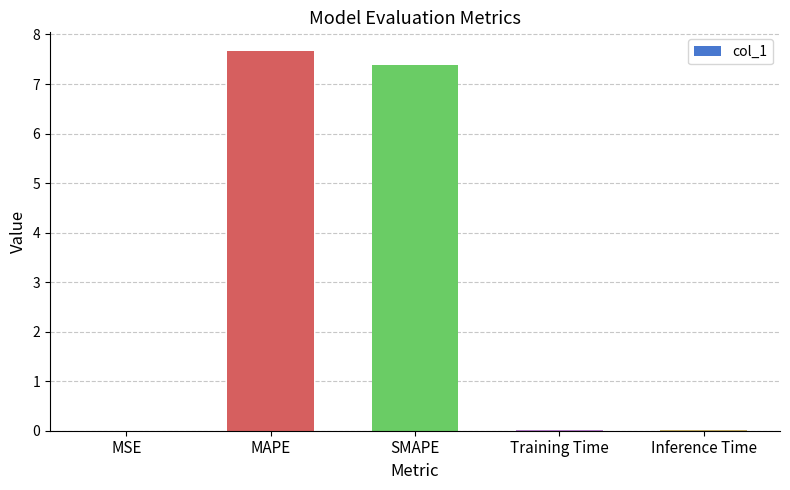

What is the sum of all values?

15.1